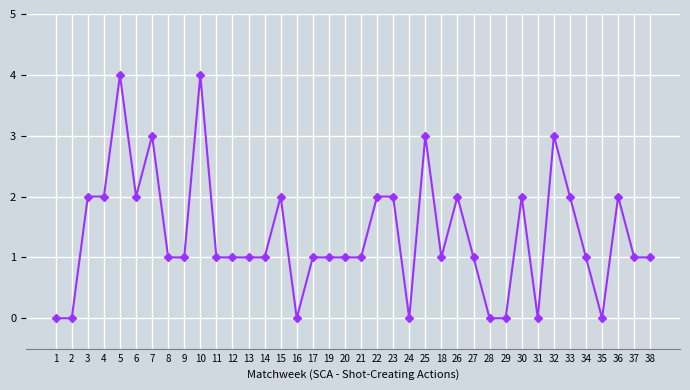

The chart shows a value of 0 at 31. True or false?

True